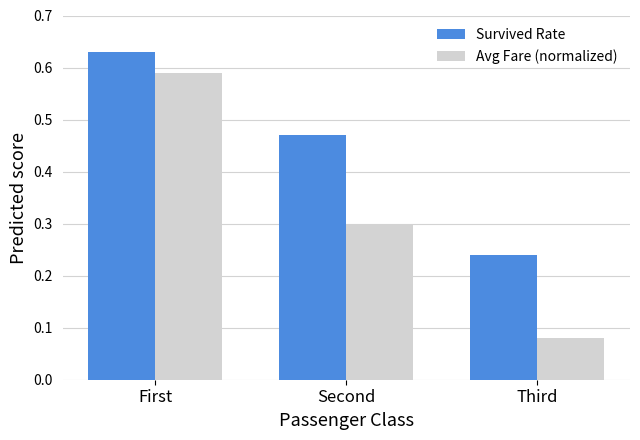

Rank the series by their average value, from highest to lowest.

Survived Rate, Avg Fare (normalized)